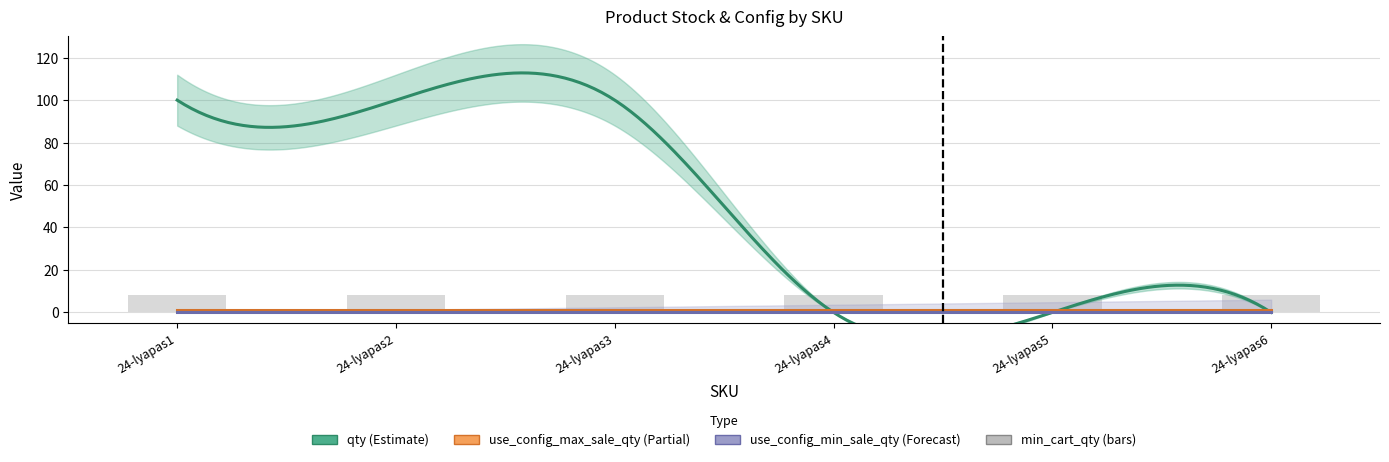

What is the spread (max minus min) of values at 24-lyapas1?

100